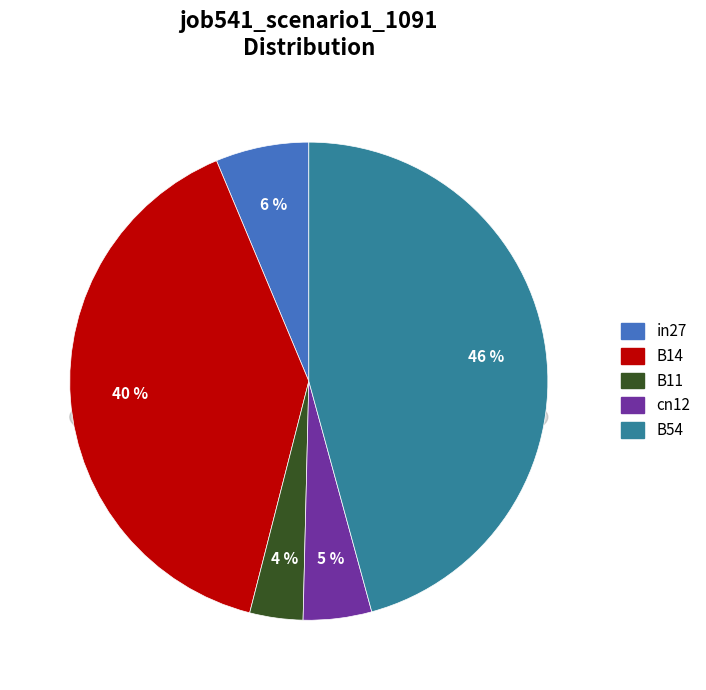

The cn12 slice represents 5% of the pie. True or false?

True